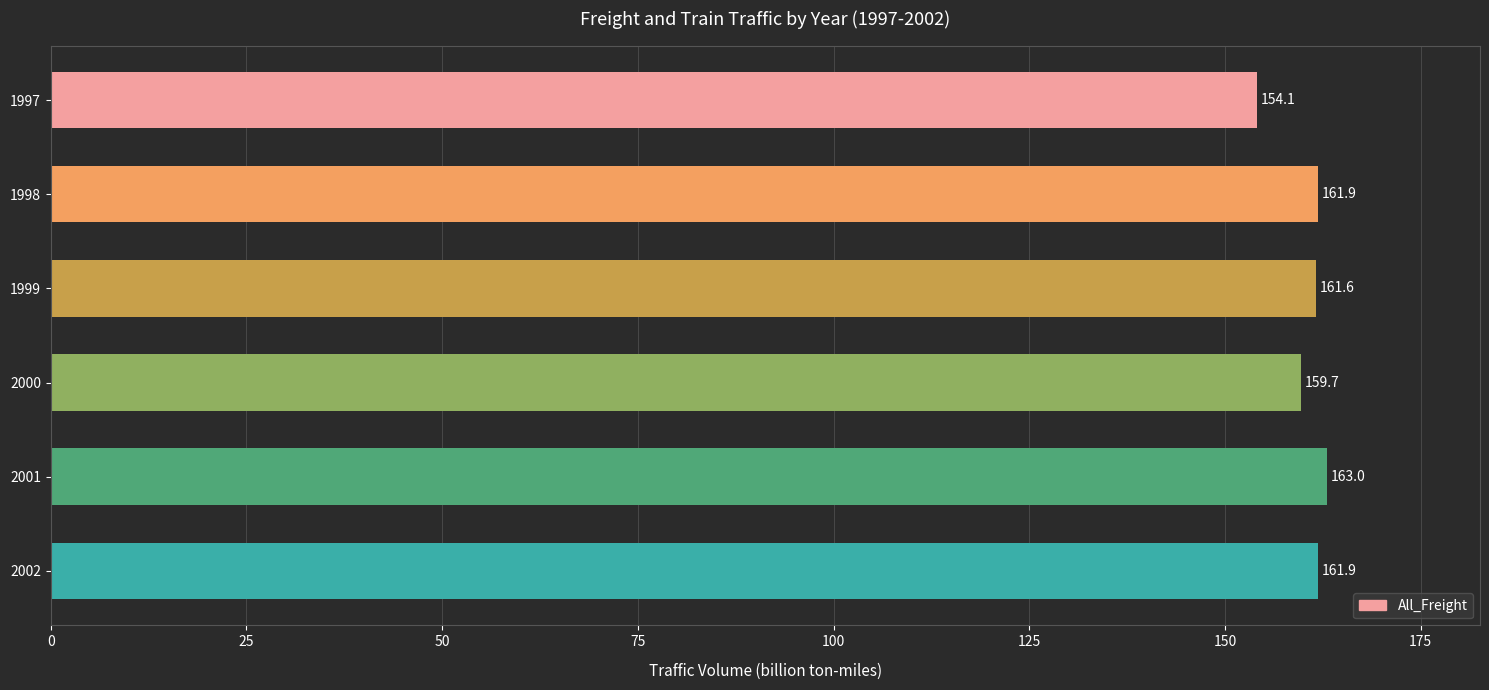

Reading top to bottom, extract all data points from this chart.

154.1	161.9	161.6	159.7	163.0	161.9